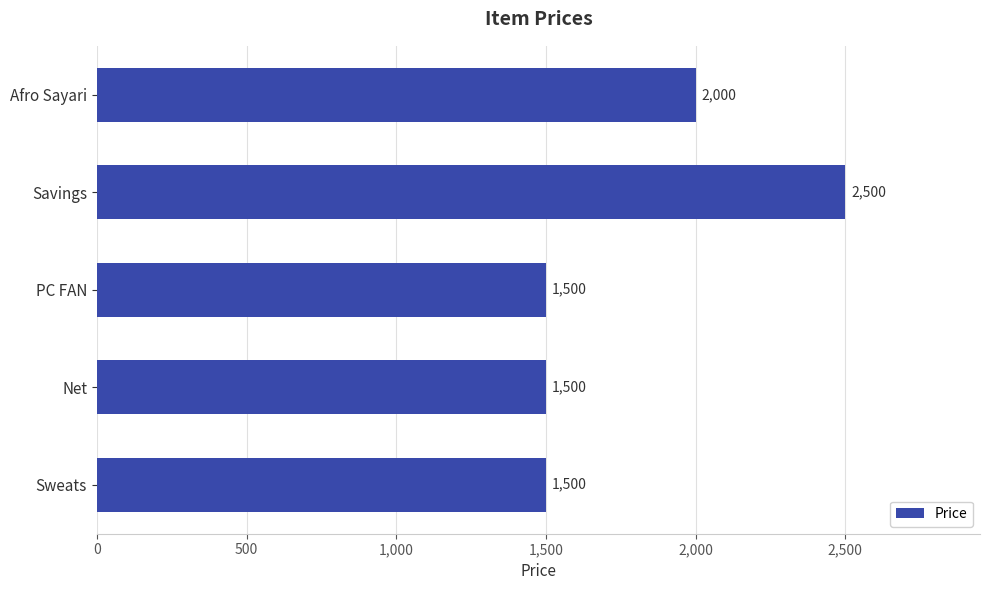

How many bars are there in total?

5